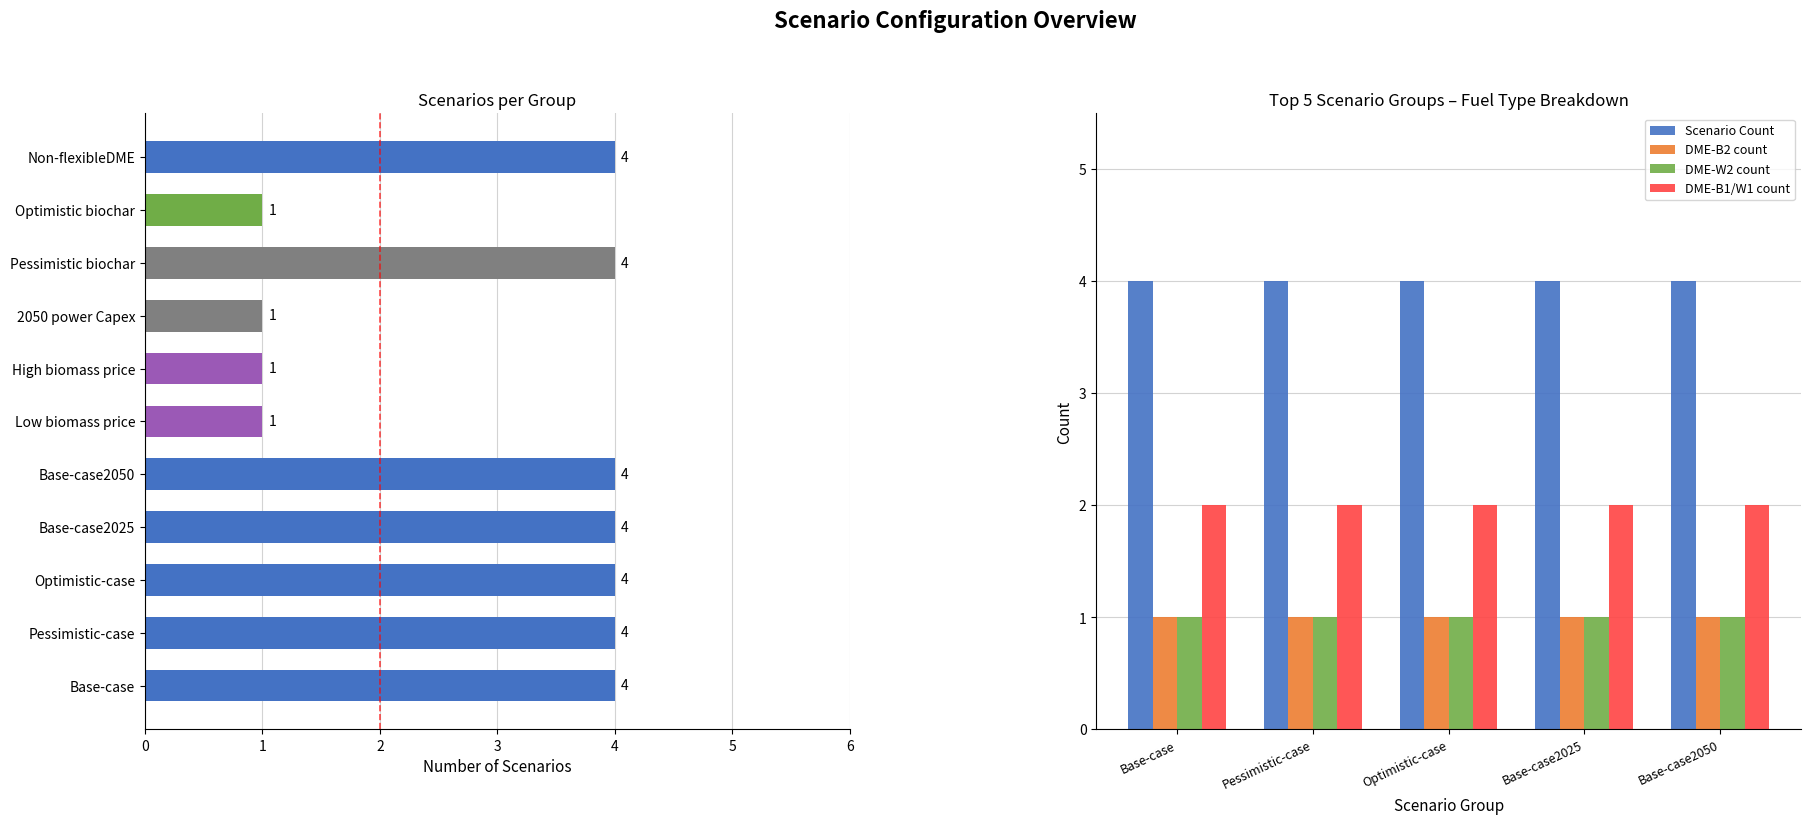

At Base-case2025, list the series in order from largest to smallest.

Scenario Count, DME-B1/W1 count, DME-B2 count, DME-W2 count